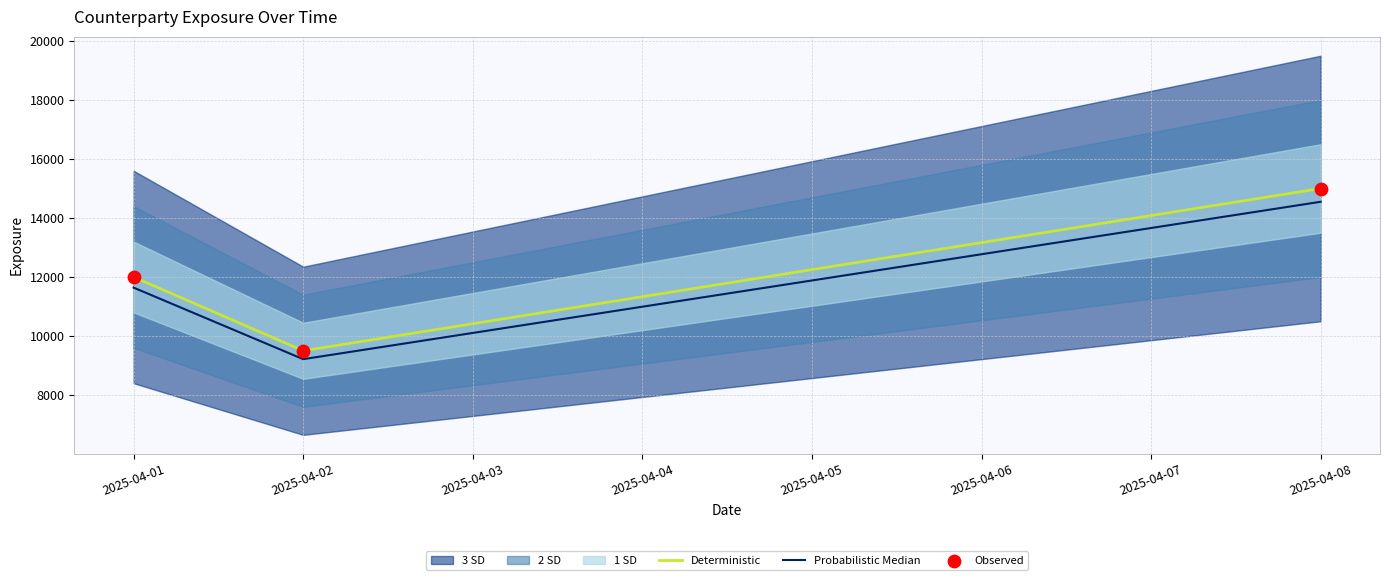

Which series has the largest total across all categories?

Deterministic